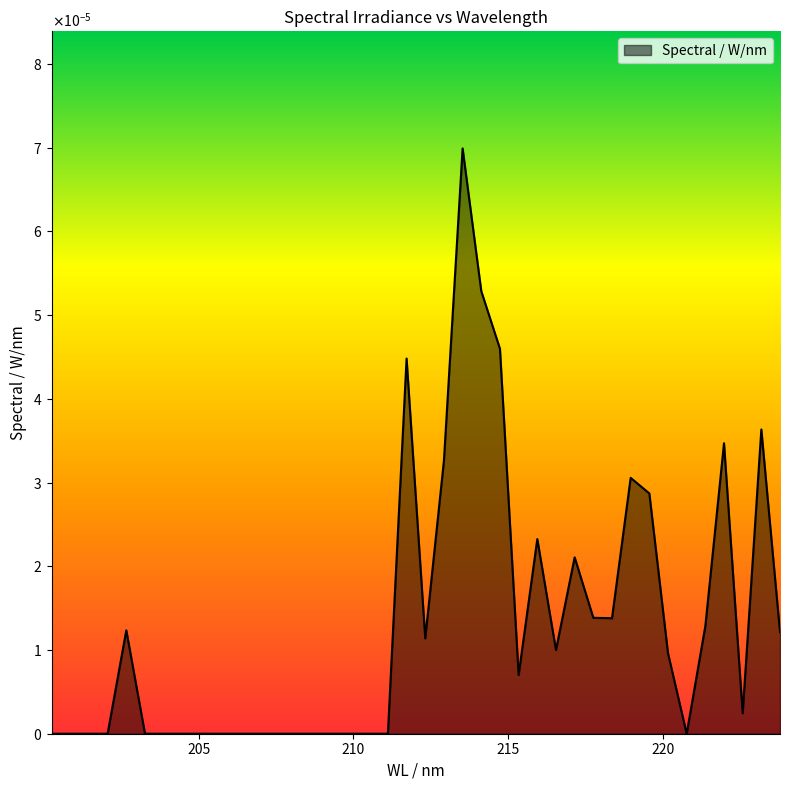

Does the chart display data point markers on the line(s)?

No